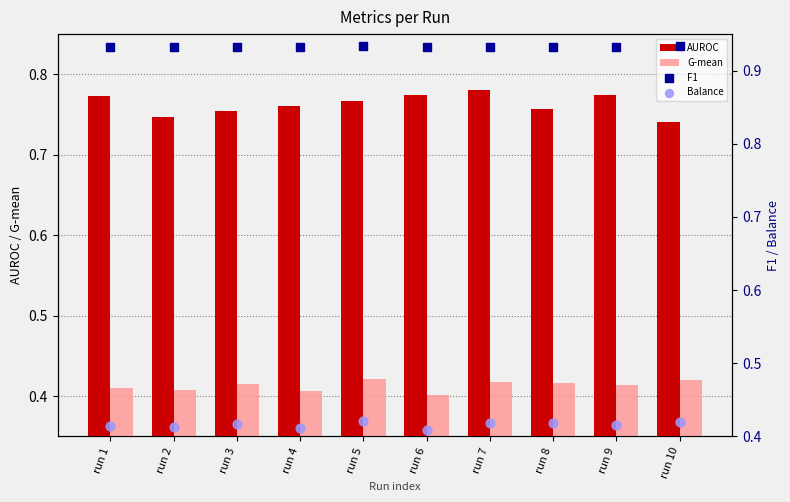

Which series reaches the minimum Y coordinate?

G-mean